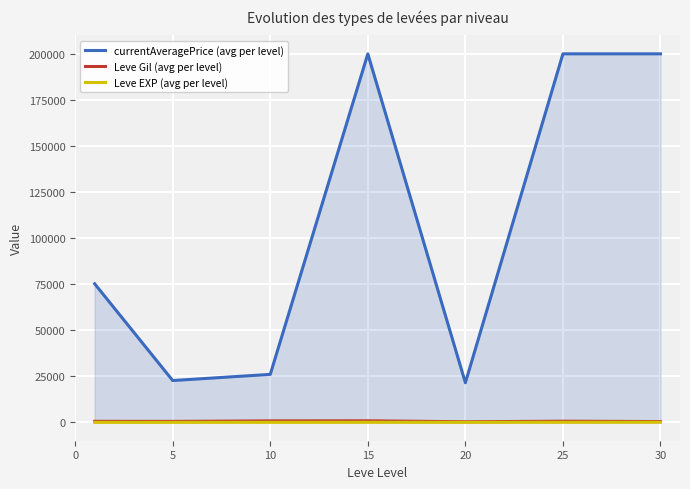

Which series has the largest total across all categories?

currentAveragePrice (avg per level)